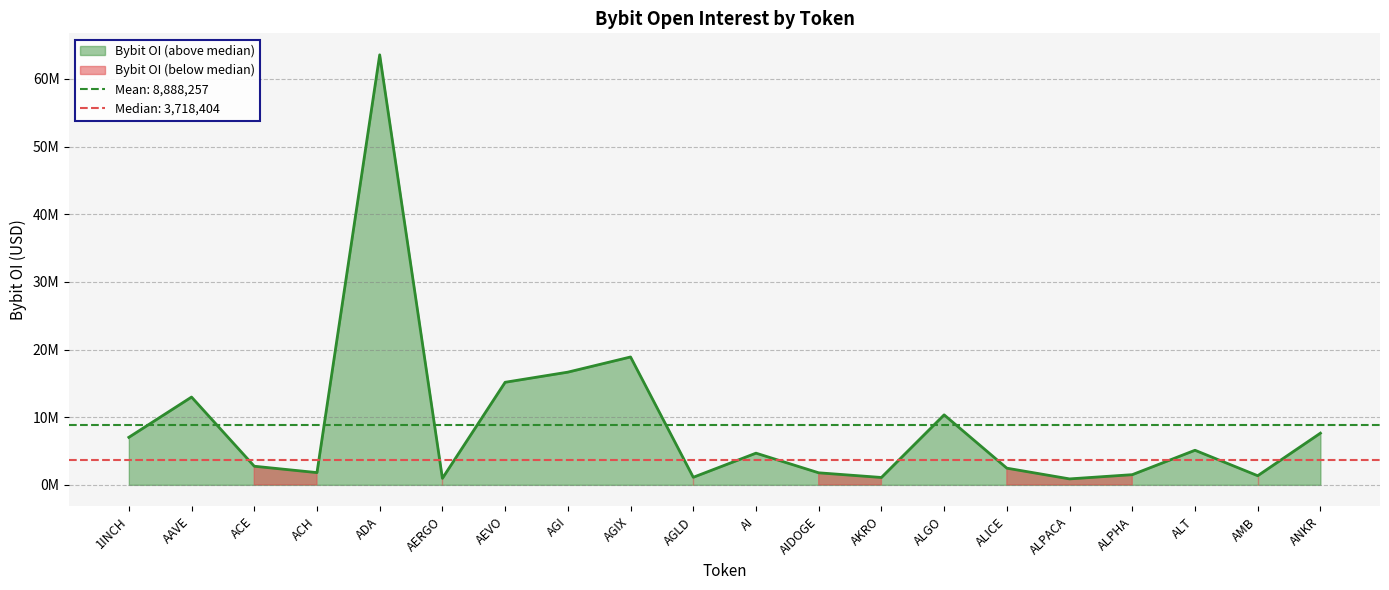

What is the value of the 5th point from the left?

63546590